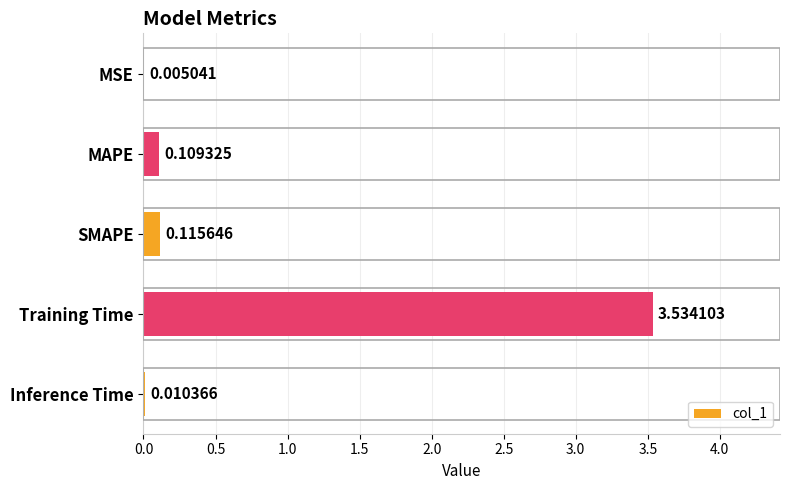

What is the sum of all values?

3.8